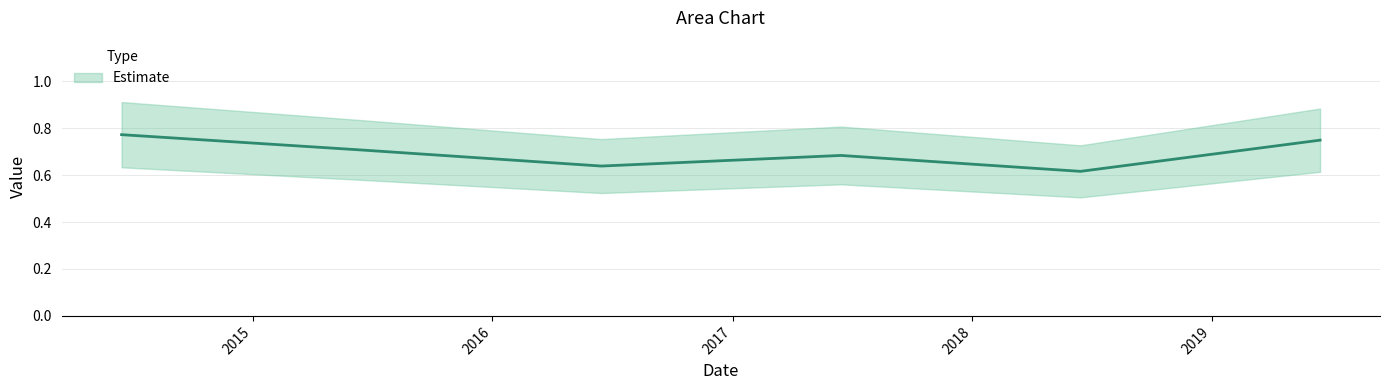

Where is the first local maximum?

2017-06-15